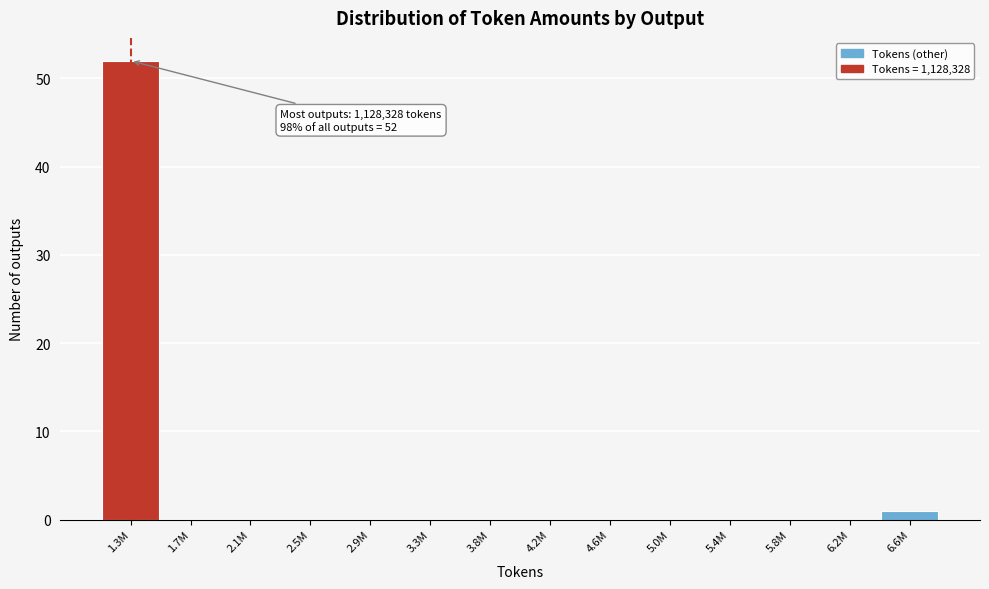

Reading left to right, transcribe all the data shown in this chart.

1.3M=52	1.7M=0	2.1M=0	2.5M=0	2.9M=0	3.3M=0	3.8M=0	4.2M=0	4.6M=0	5.0M=0	5.4M=0	5.8M=0	6.2M=0	6.6M=1